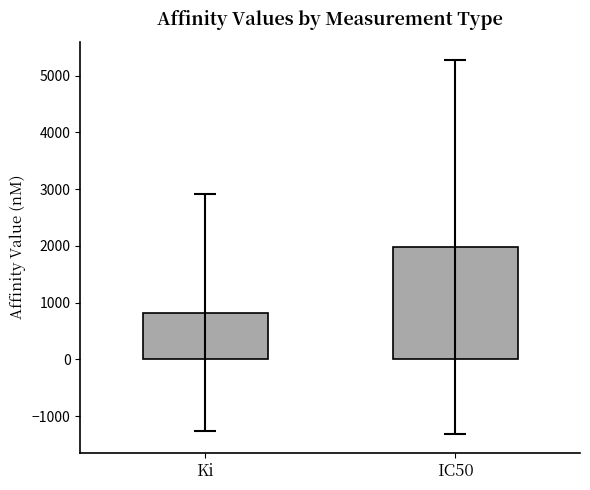

What is the approximate value at IC50?

1976.9